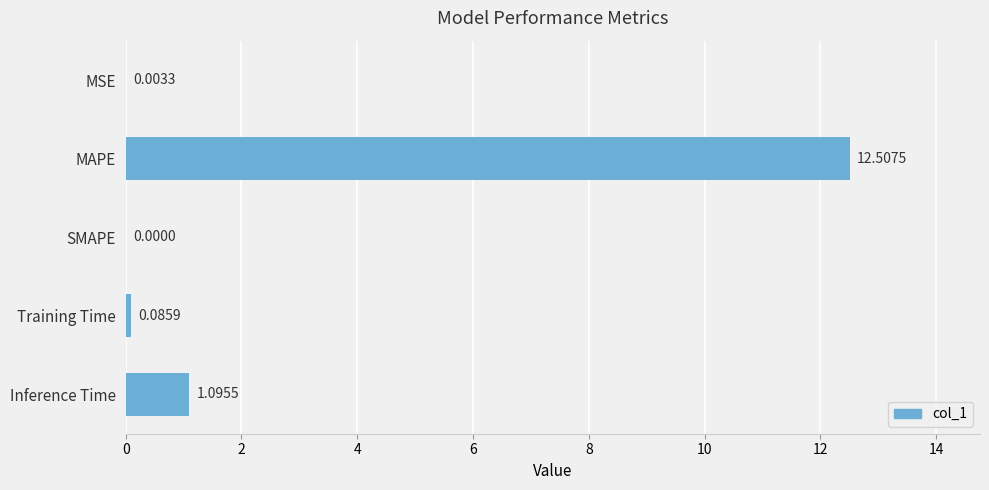

What is the sum of all values?

13.7